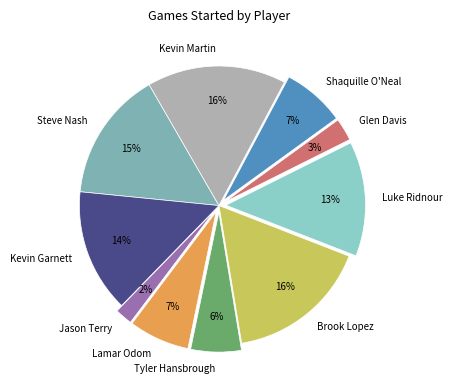

Between Glen Davis and Kevin Garnett, which is larger?

Kevin Garnett